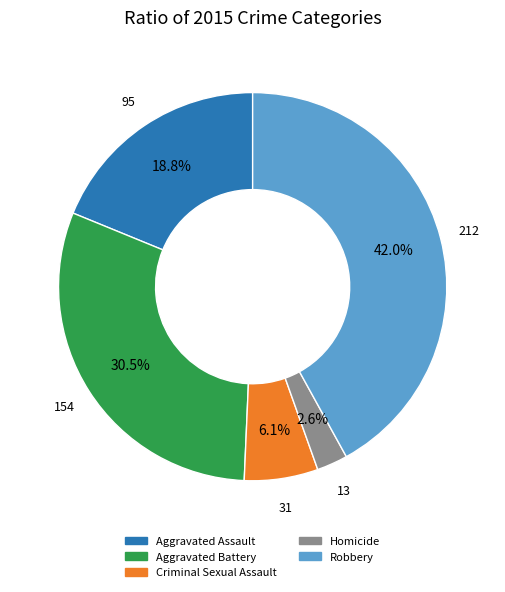

Which category has the smallest portion of the pie?

Homicide